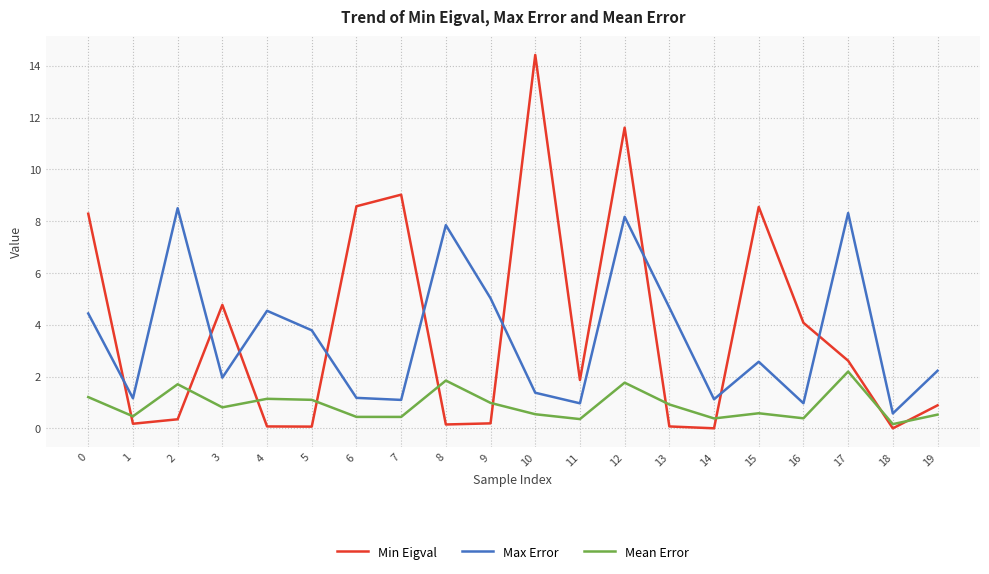

True or false: Mean Error has a value of 0.4 at 13.

False